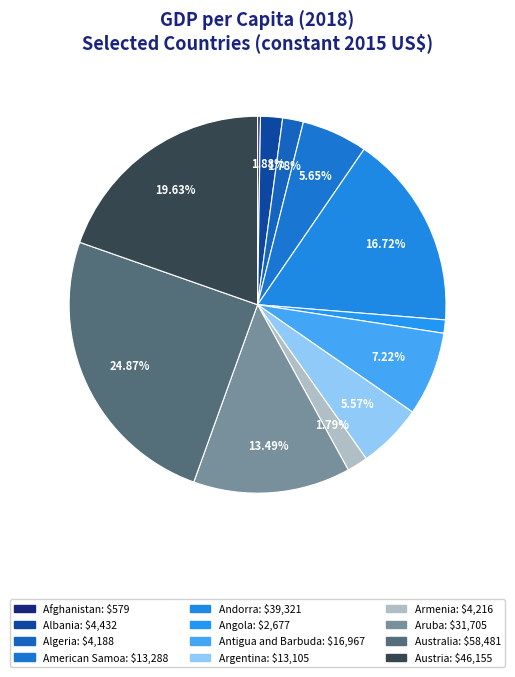

Is there a majority slice in this chart?

No